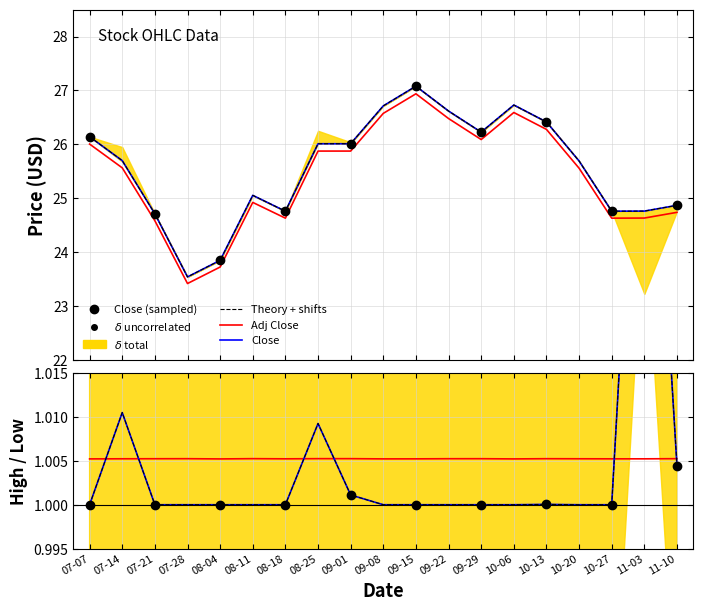

What position from the right is 11-10?

1